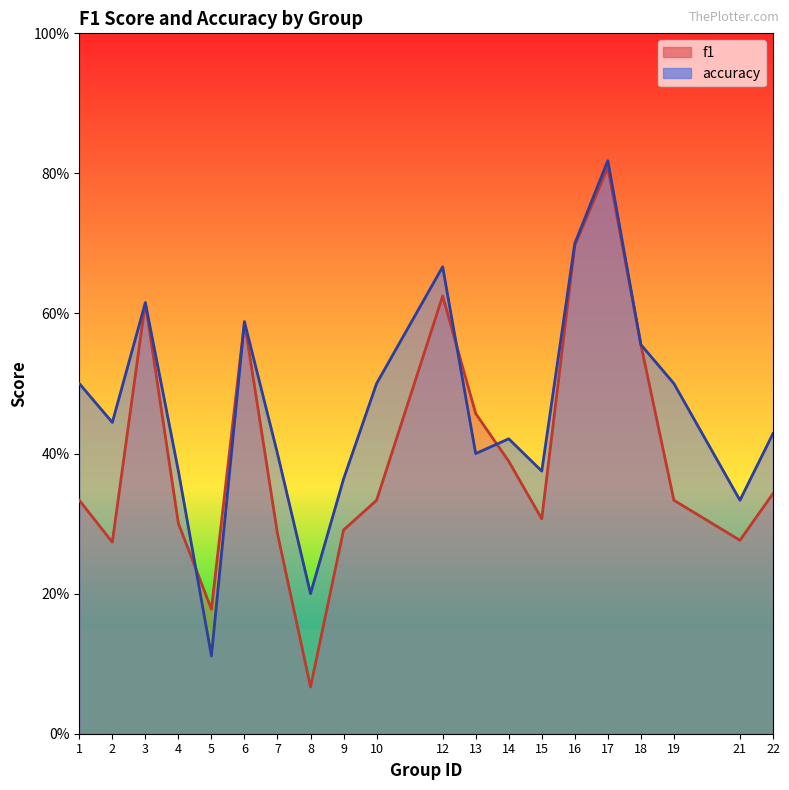

Where is f1 nearest to the value 0?

8